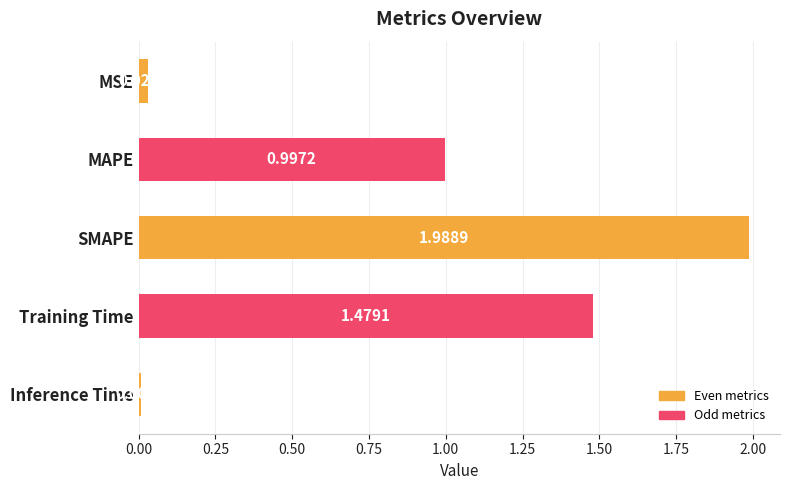

Which category has the lowest value across all series?

Inference Time